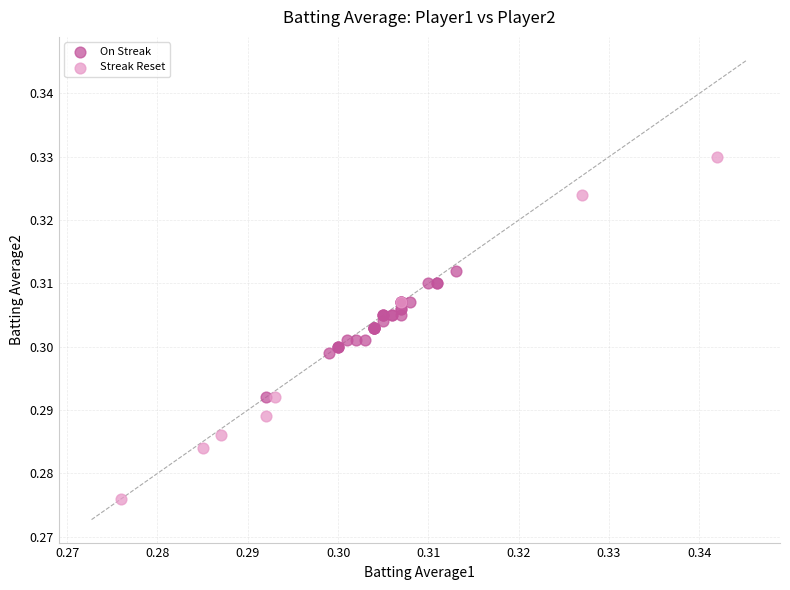

Which series contains the highest Y value?

Streak Reset